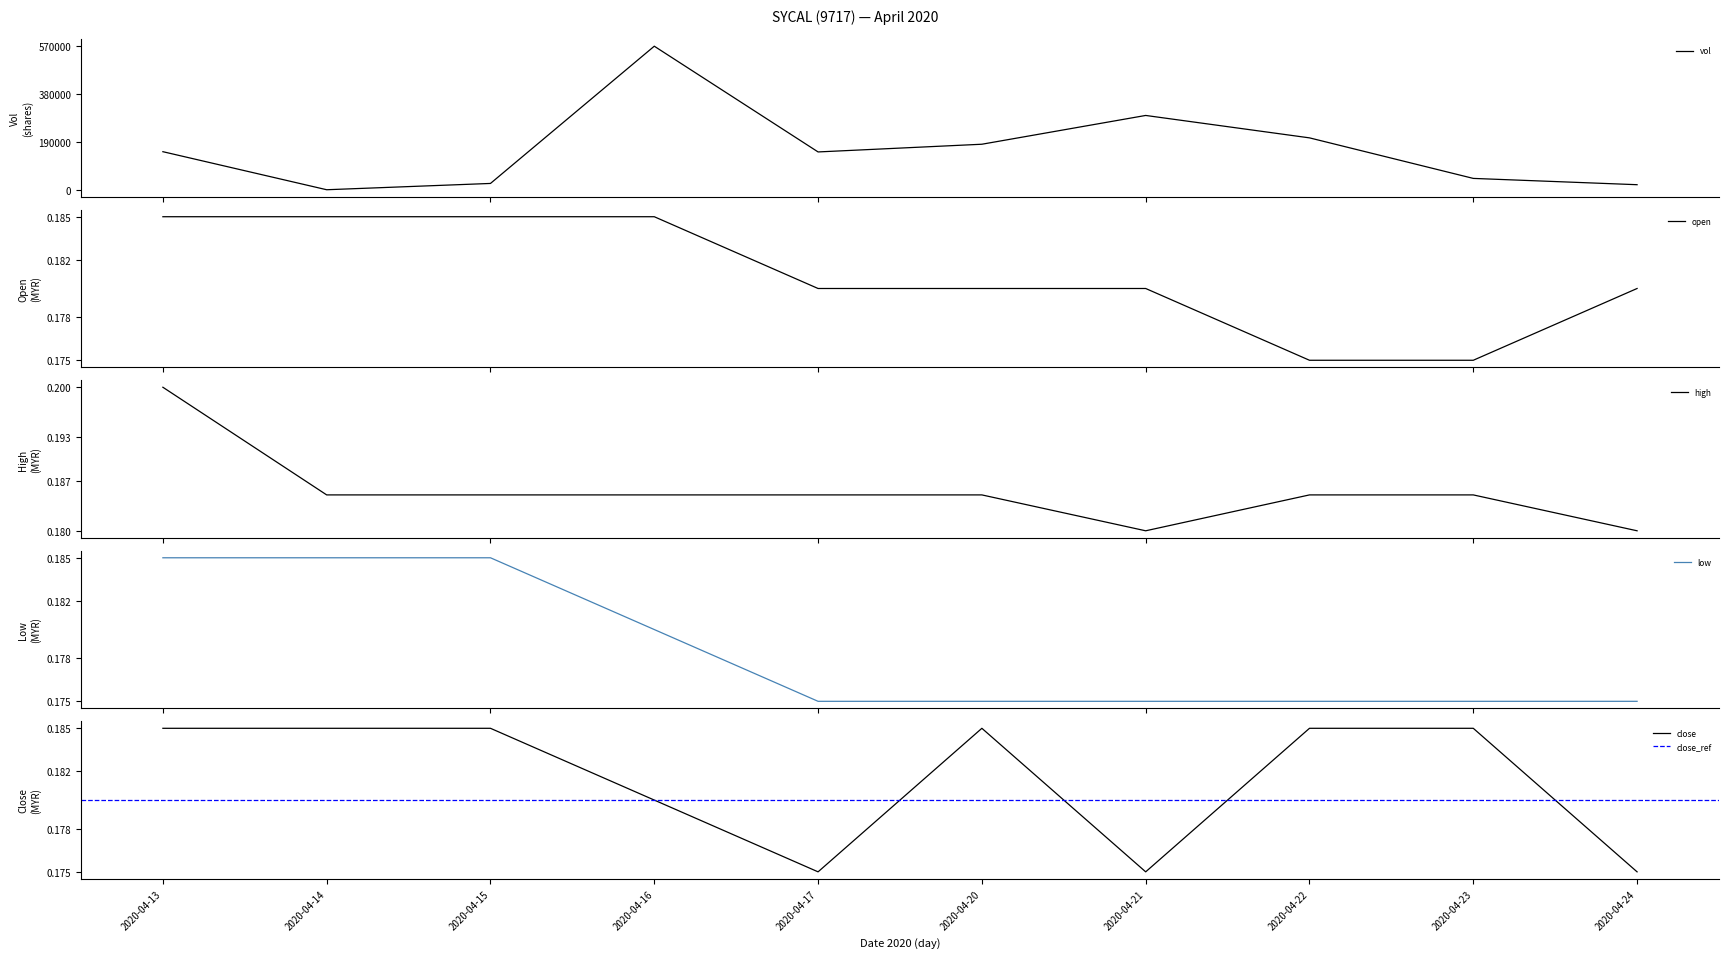

What is the maximum value shown in the chart?

570000.0